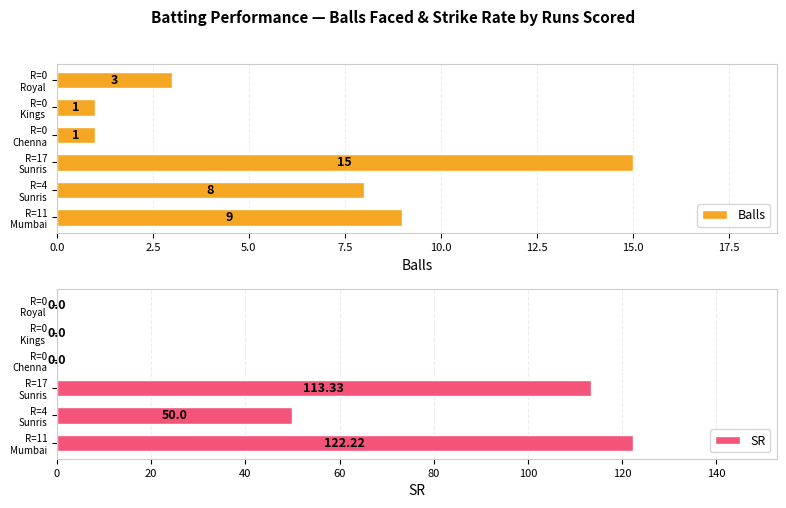

What is the difference between the second highest and minimum values in the Balls series?

8